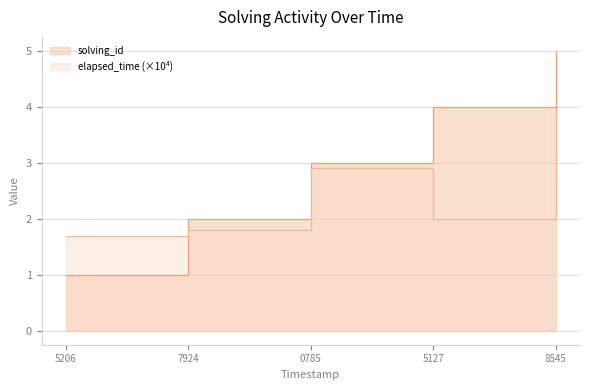

Rank the series by their maximum value, from lowest to highest.

elapsed_time, solving_id